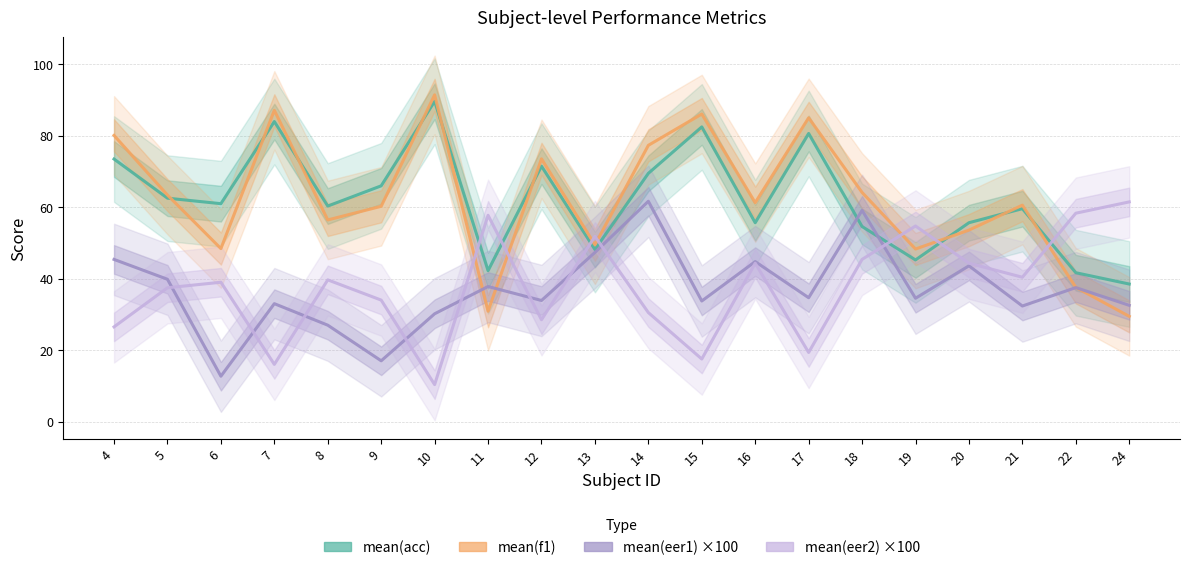

Between which two adjacent categories do mean(acc) and mean(eer1) ×100 first intersect?

17 and 18